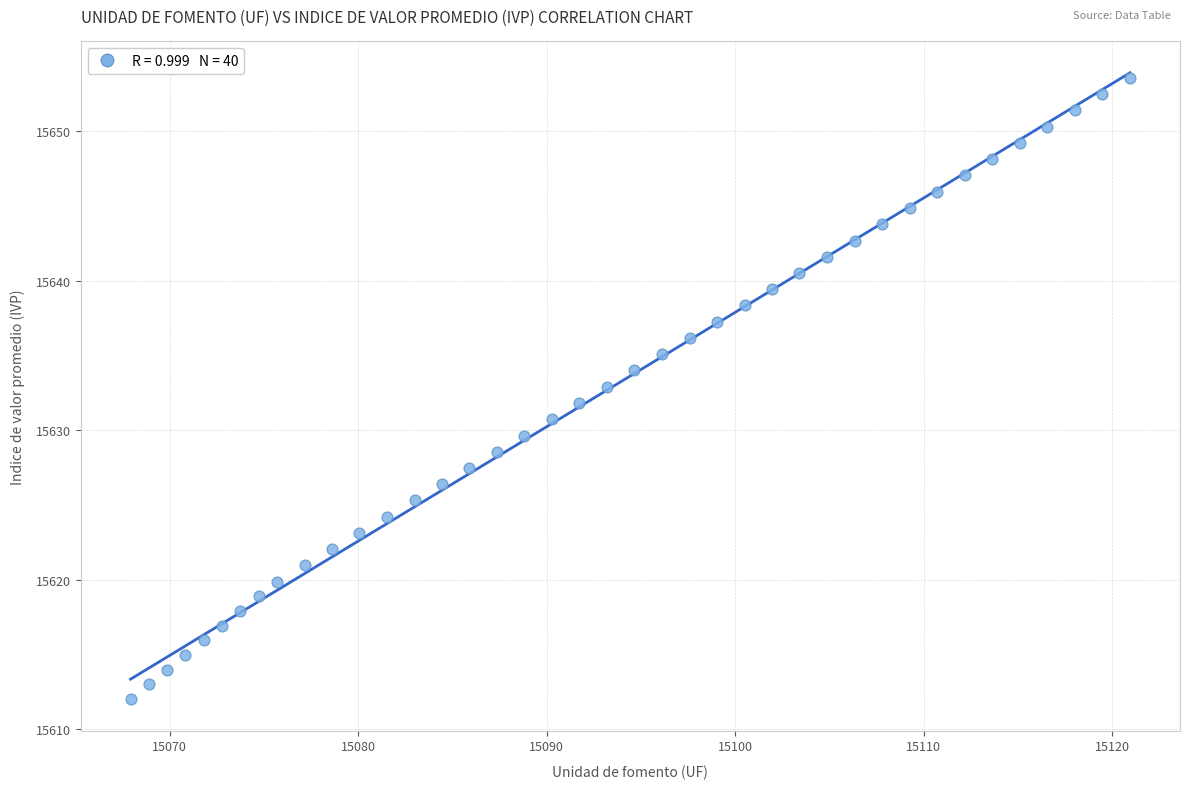

What is the range of Y values (max minus min)?

41.6